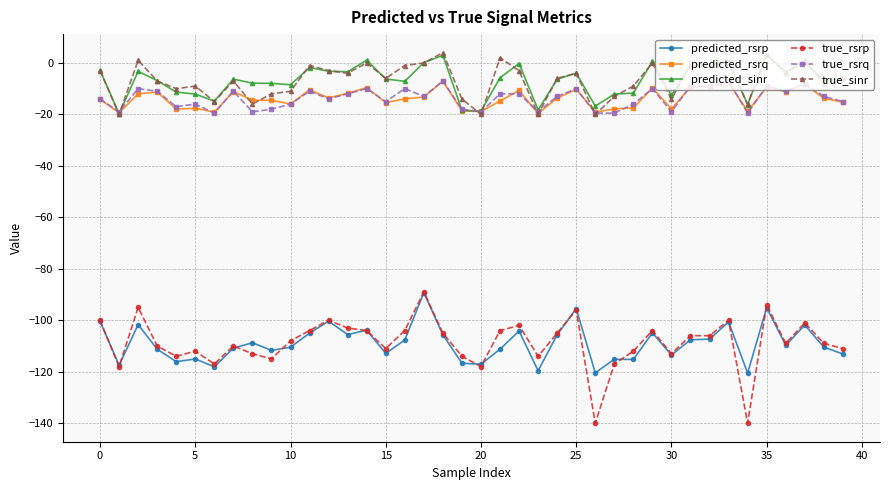

How many distinct data groups are displayed?

6